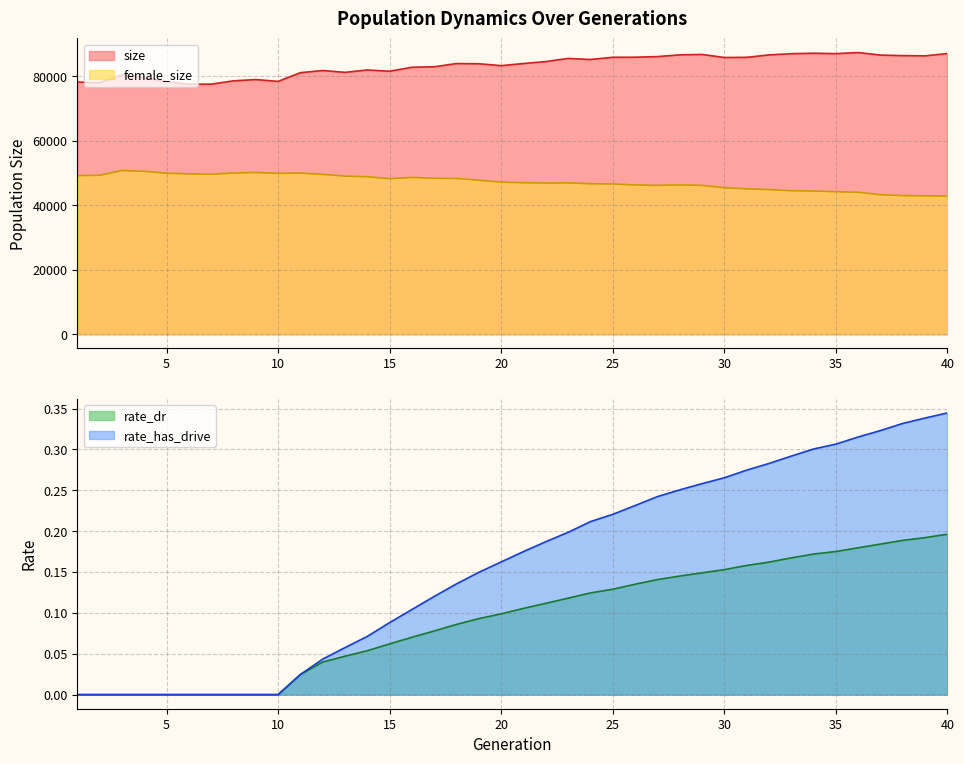

Reading left to right, what are all the values shown in this chart?

size: 1=78263.0	2=78067.0	3=80489.0	4=79683.0	5=78390.0	6=77593.0	7=77614.0	8=78634.0	9=79044.0	10=78460.0	11=81175.0	12=81839.0	13=81278.0	14=82017.0	15=81618.0	16=82854.0	17=83013.0	18=84005.0	19=83944.0	20=83352.0	21=84018.0	22=84621.0	23=85593.0	24=85270.0	25=85951.0	26=85975.0	27=86161.0	28=86707.0	29=86832.0	30=85886.0	31=85936.0	32=86688.0	33=87064.0	34=87213.0	35=87079.0	36=87427.0	37=86631.0	38=86469.0	39=86396.0	40=87112.0
female_size: 1=49214.0	2=49328.0	3=50804.0	4=50573.0	5=49962.0	6=49770.0	7=49654.0	8=50030.0	9=50190.0	10=49942.0	11=49999.0	12=49616.0	13=49073.0	14=48896.0	15=48274.0	16=48675.0	17=48389.0	18=48351.0	19=47797.0	20=47201.0	21=47026.0	22=46925.0	23=46971.0	24=46711.0	25=46635.0	26=46333.0	27=46203.0	28=46318.0	29=46195.0	30=45473.0	31=45132.0	32=44883.0	33=44546.0	34=44466.0	35=44229.0	36=44071.0	37=43314.0	38=43019.0	39=42967.0	40=42861.0
rate_dr: 1=0.0	2=0.0	3=0.0	4=0.0	5=0.0	6=0.0	7=0.0	8=0.0	9=0.0	10=0.0	11=0.0	12=0.0	13=0.0	14=0.1	15=0.1	16=0.1	17=0.1	18=0.1	19=0.1	20=0.1	21=0.1	22=0.1	23=0.1	24=0.1	25=0.1	26=0.1	27=0.1	28=0.1	29=0.1	30=0.2	31=0.2	32=0.2	33=0.2	34=0.2	35=0.2	36=0.2	37=0.2	38=0.2	39=0.2	40=0.2
rate_has_drive: 1=0.0	2=0.0	3=0.0	4=0.0	5=0.0	6=0.0	7=0.0	8=0.0	9=0.0	10=0.0	11=0.0	12=0.0	13=0.1	14=0.1	15=0.1	16=0.1	17=0.1	18=0.1	19=0.1	20=0.2	21=0.2	22=0.2	23=0.2	24=0.2	25=0.2	26=0.2	27=0.2	28=0.3	29=0.3	30=0.3	31=0.3	32=0.3	33=0.3	34=0.3	35=0.3	36=0.3	37=0.3	38=0.3	39=0.3	40=0.3